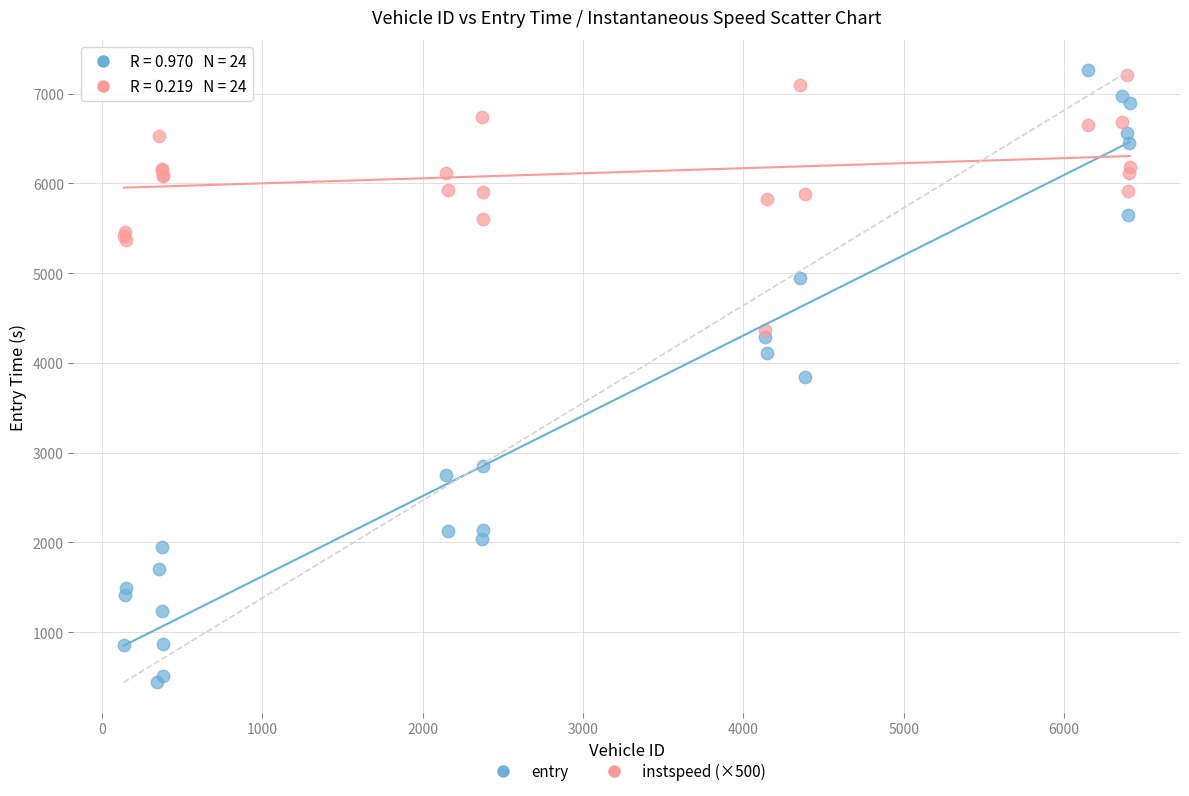

Which series reaches the minimum Y coordinate?

entry